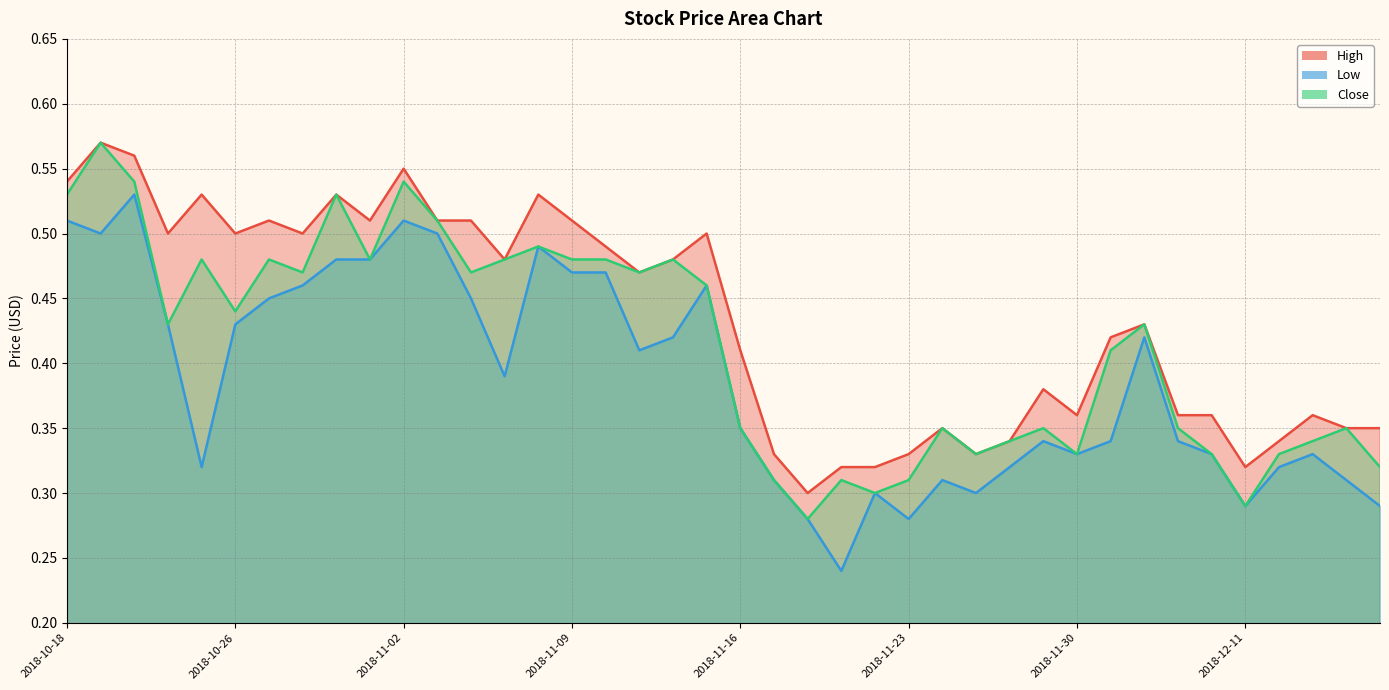

Read the Close value at 2018-10-24.

0.4